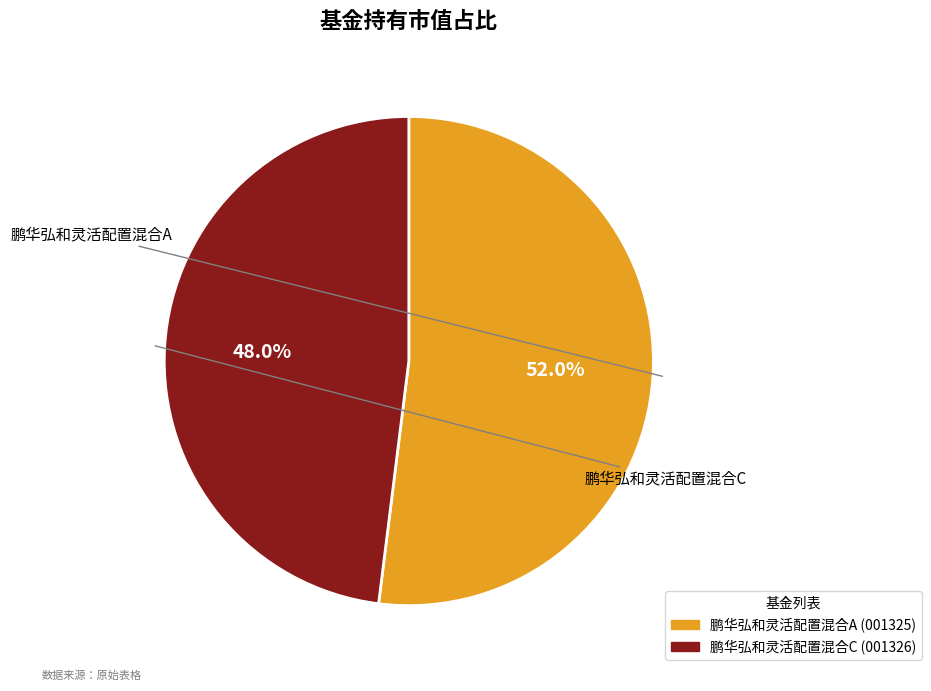

How many slices are in this pie chart?

2